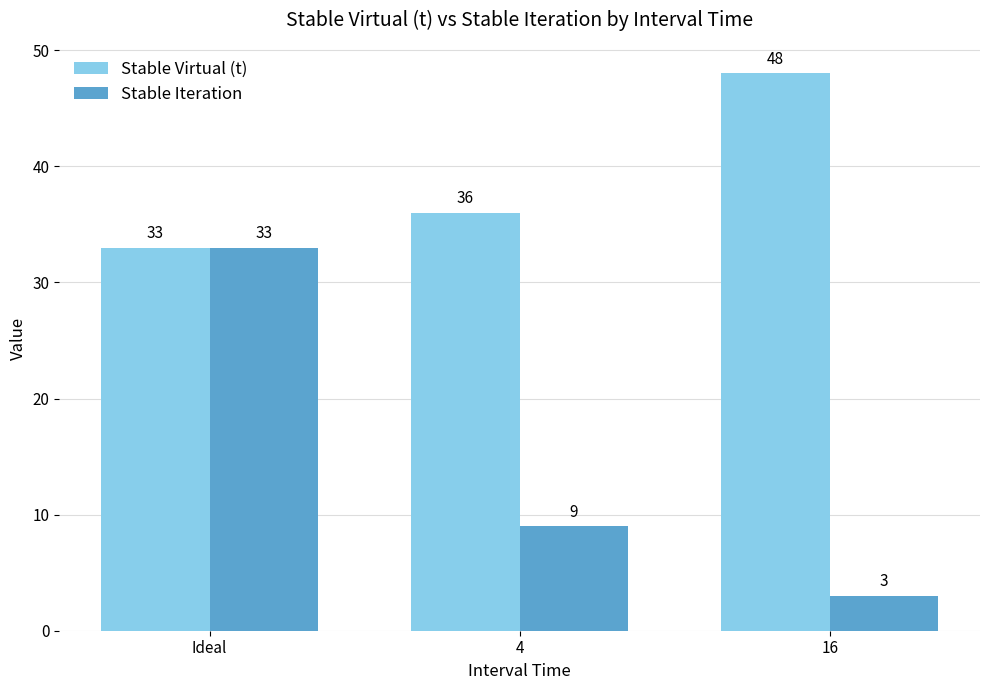

How many groups of bars are there?

3